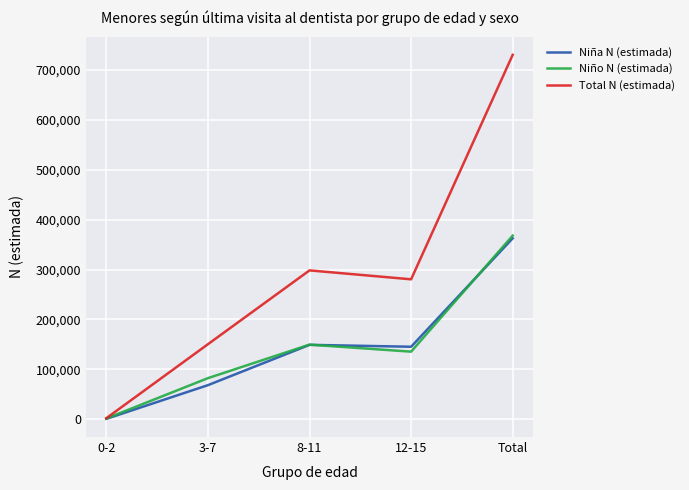

Reading right to left, list all the values displayed in this chart.

Niña N (estimada): 362618	145105	148917	68060	536
Niño N (estimada): 368008	135255	149341	82129	1284
Total N (estimada): 730626	280360	298258	150189	1819